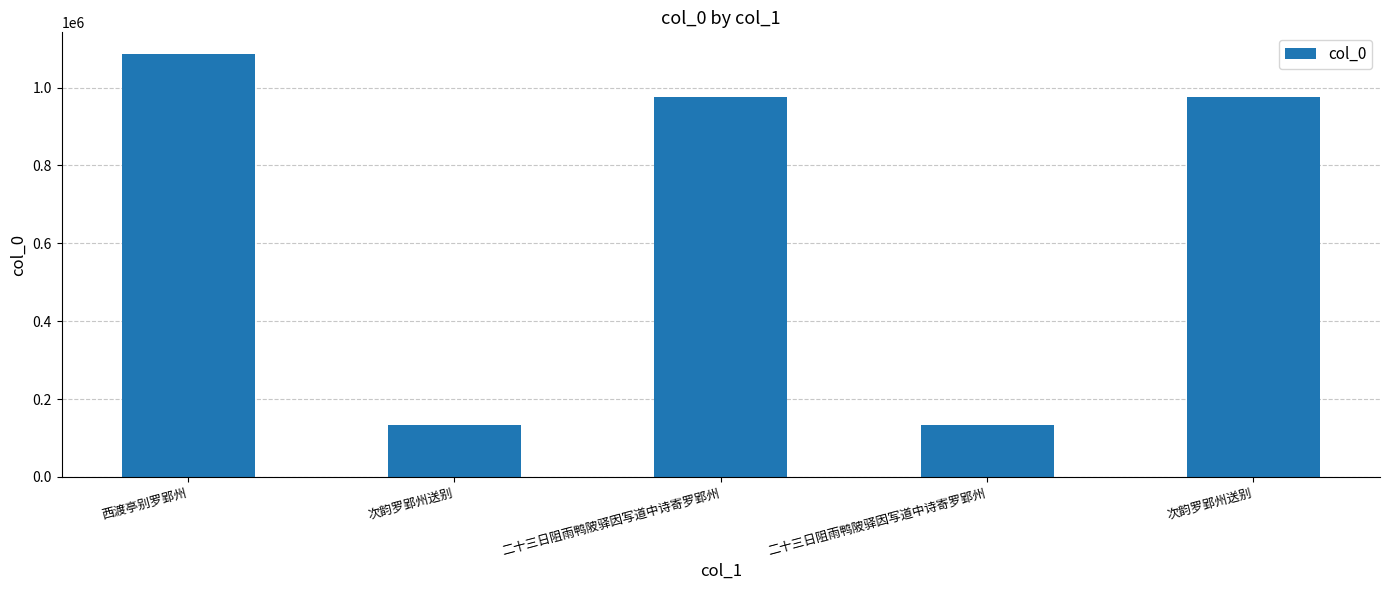

What is the smallest value displayed?

132351